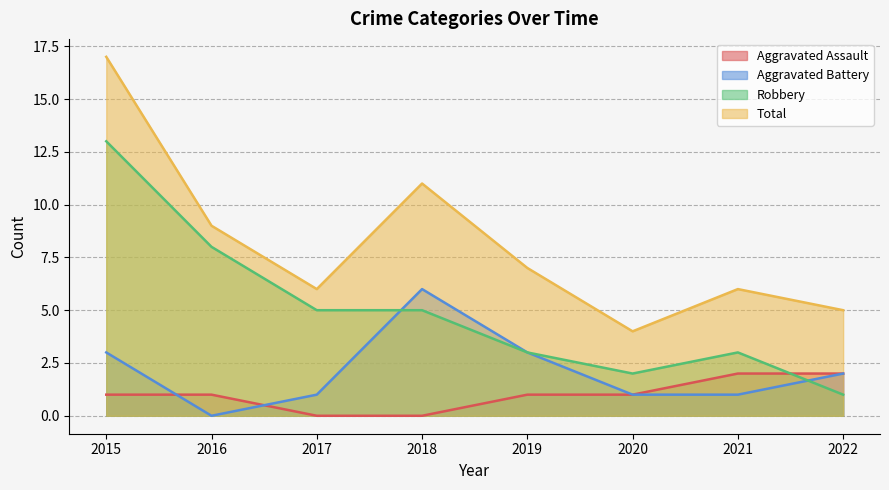

What is the sum of the Robbery values at 2022 and 2016?

9